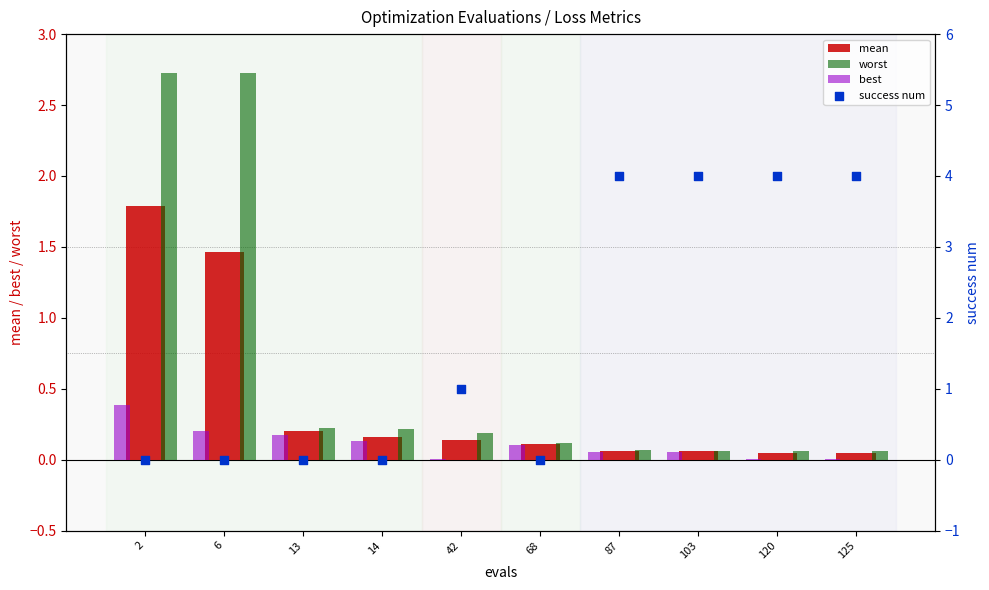

Which series reaches the minimum Y coordinate?

success num